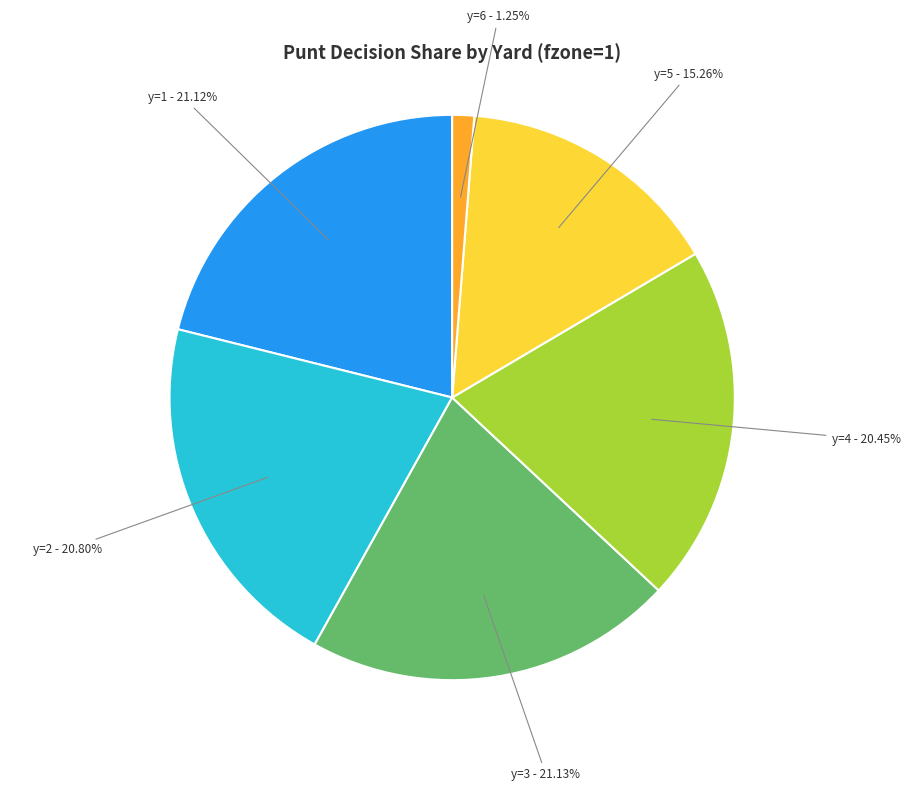

Is there a majority slice in this chart?

No